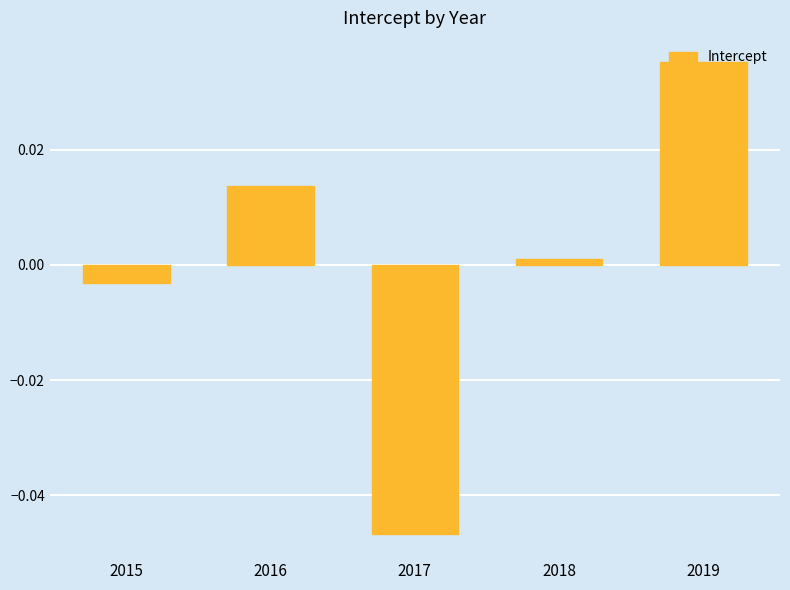

List the labels in order of value, smallest first.

2017, 2015, 2018, 2016, 2019